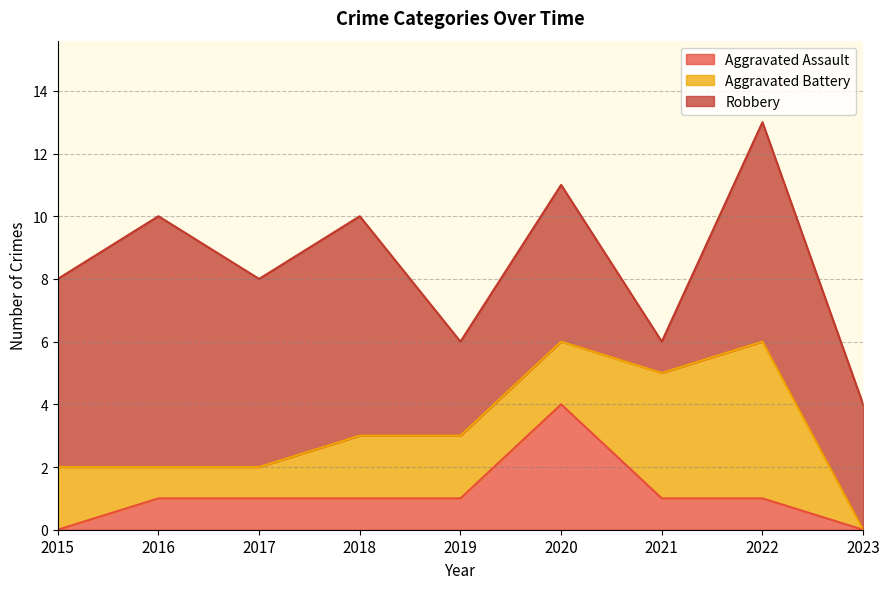

True or false: Aggravated Assault and Robbery cross at least once.

False